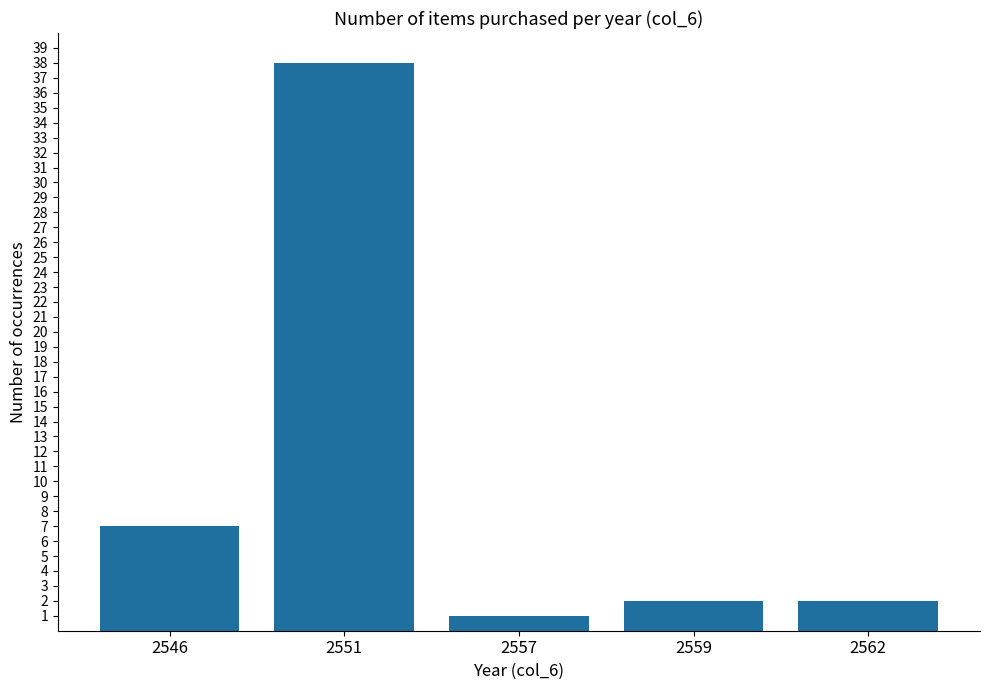

The value at 2557 is 1. True or false?

True